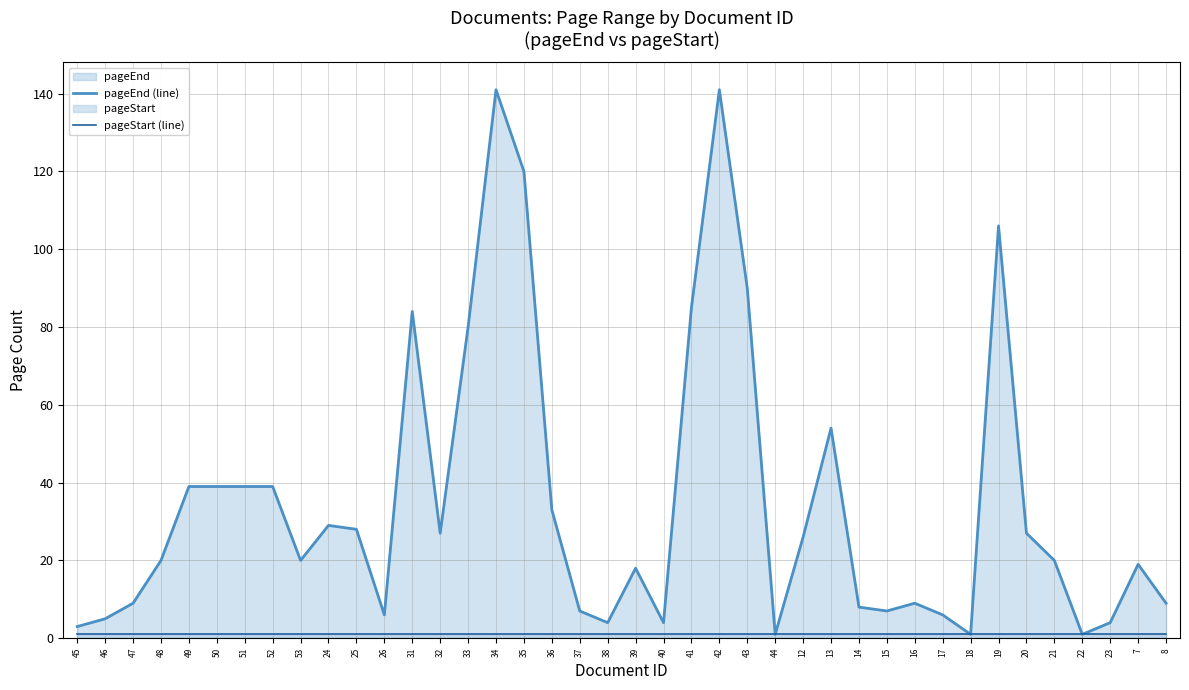

Does the chart have visible grid lines?

Yes